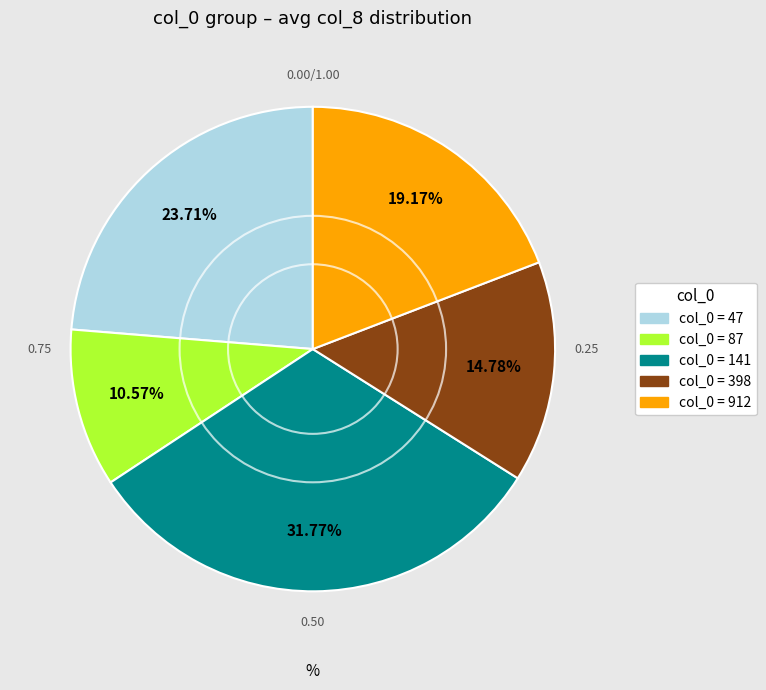

Is there a majority slice in this chart?

No